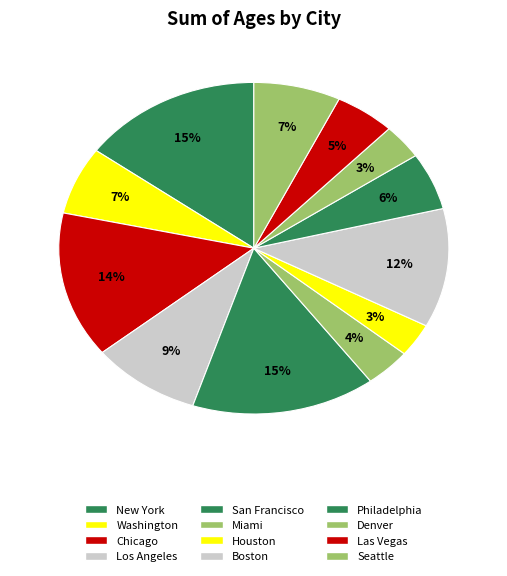

Does any single category account for the majority?

No